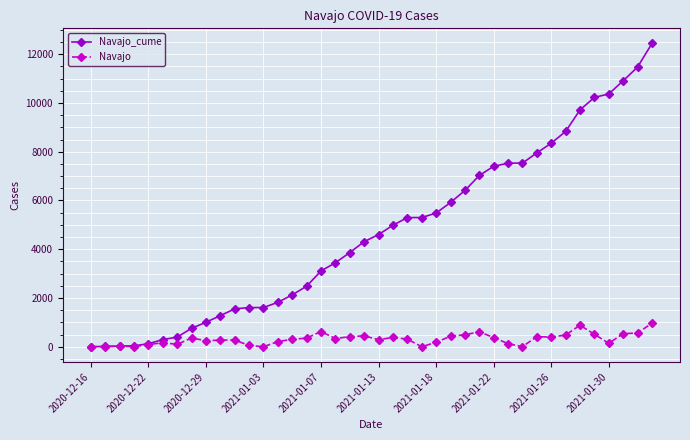

Rank the series by their maximum value, from lowest to highest.

Navajo, Navajo_cume